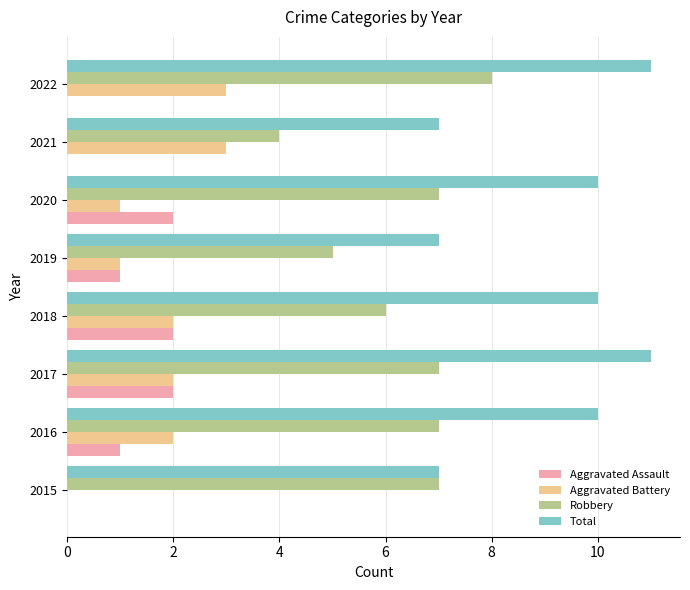

Which series changed the most between 2015 and 2019?

Robbery